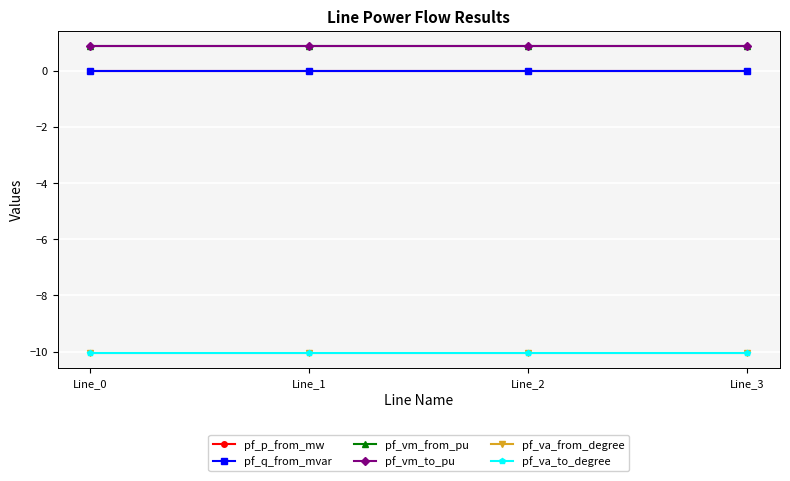

True or false: pf_vm_to_pu has a value of 0.9 at Line_2.

True